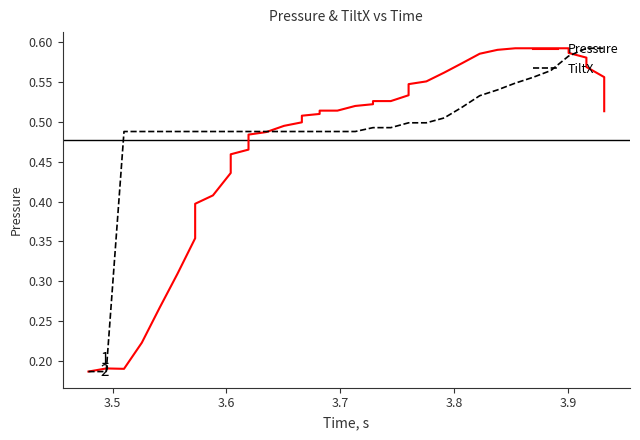

What is the maximum value for TiltX?

0.6